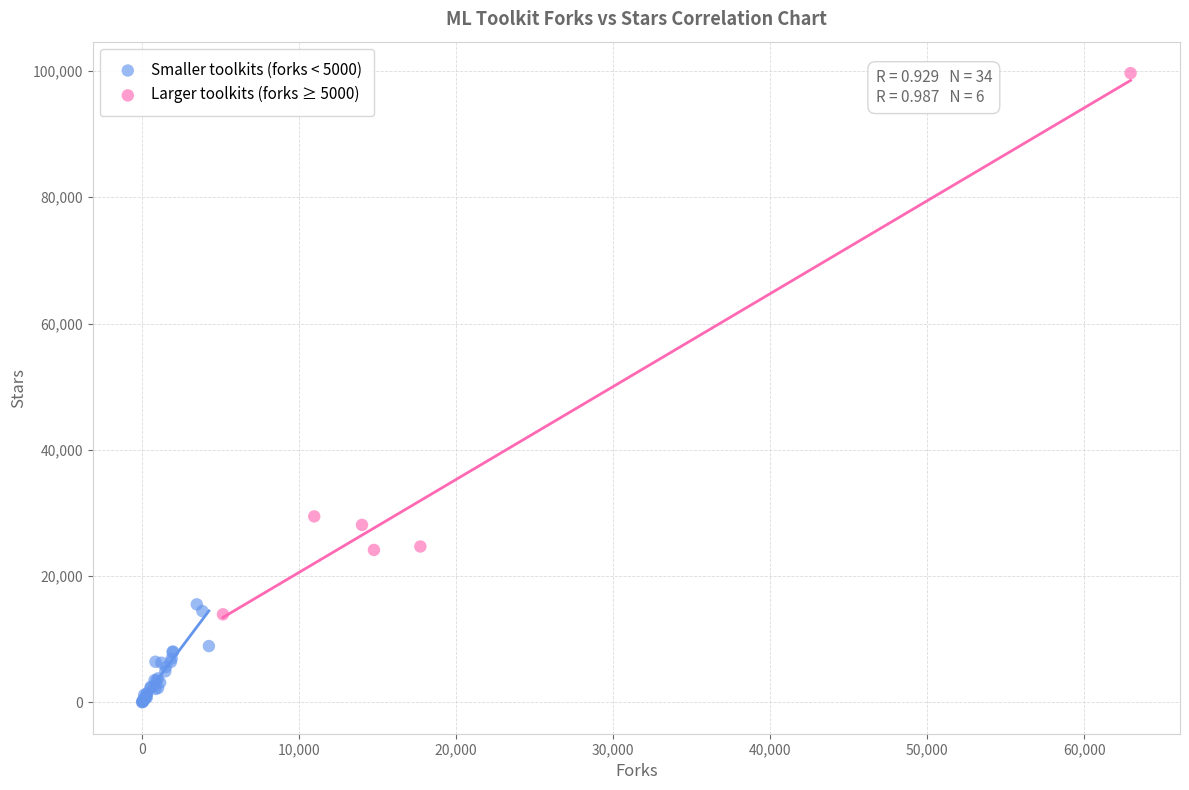

Which series contains the highest Y value?

Larger toolkits (forks ≥ 5000)